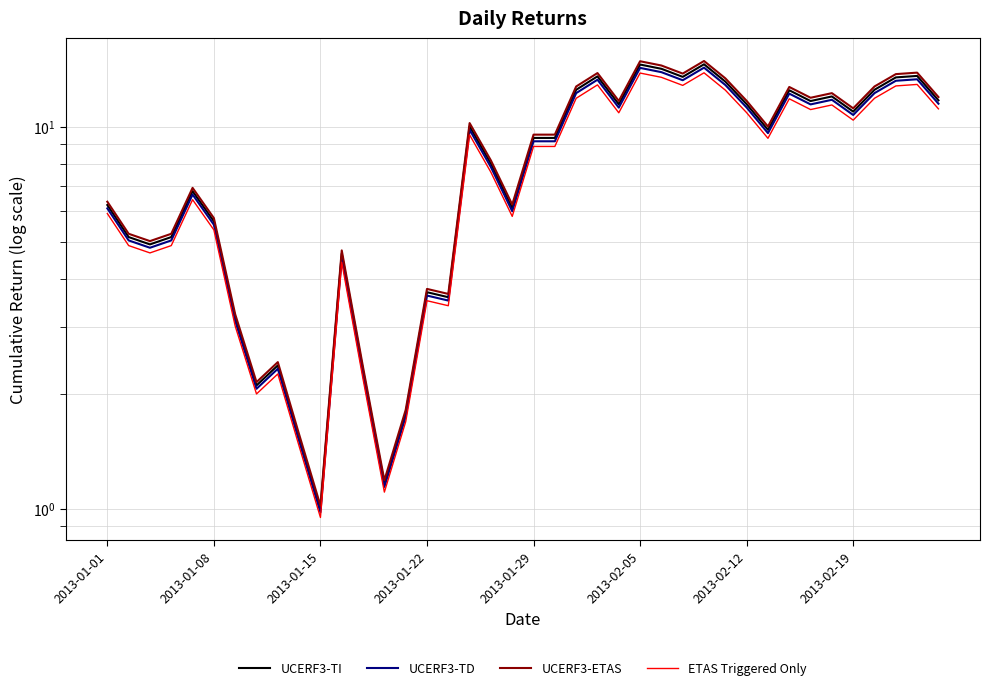

Is the value of UCERF3-TD at 22 greater than the value of UCERF3-ETAS at 27?

No